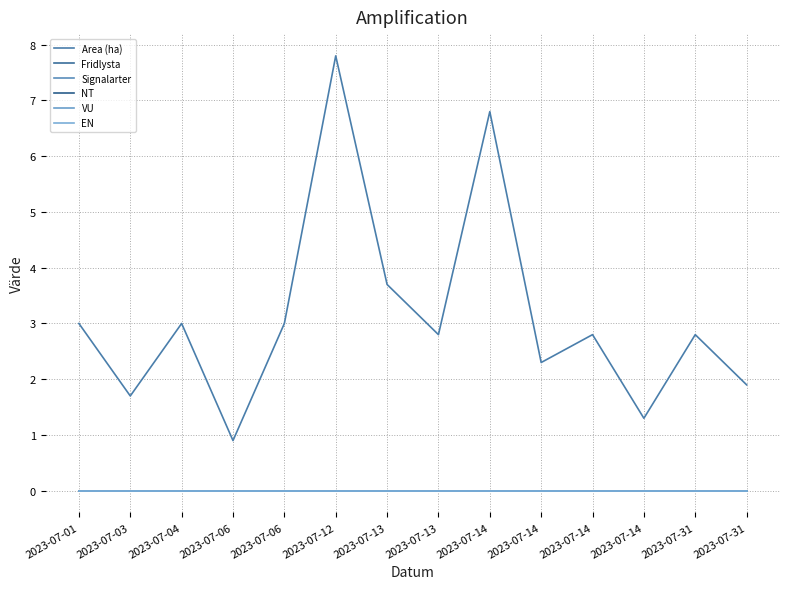

At which label is Fridlysta closest to 0?

2023-07-01